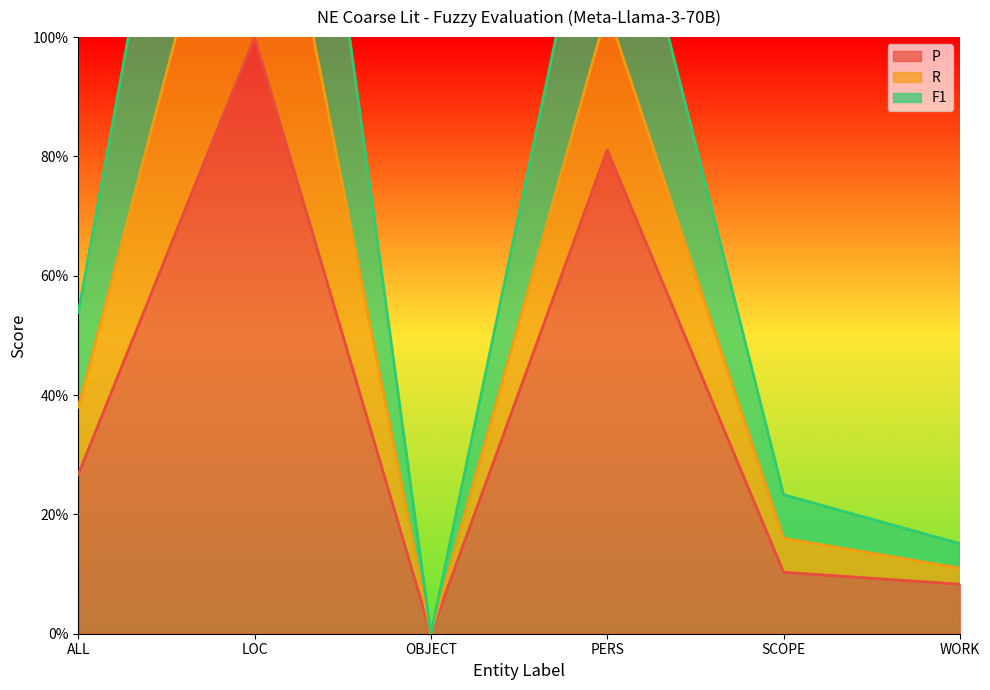

True or false: F1 and P cross at least once.

False